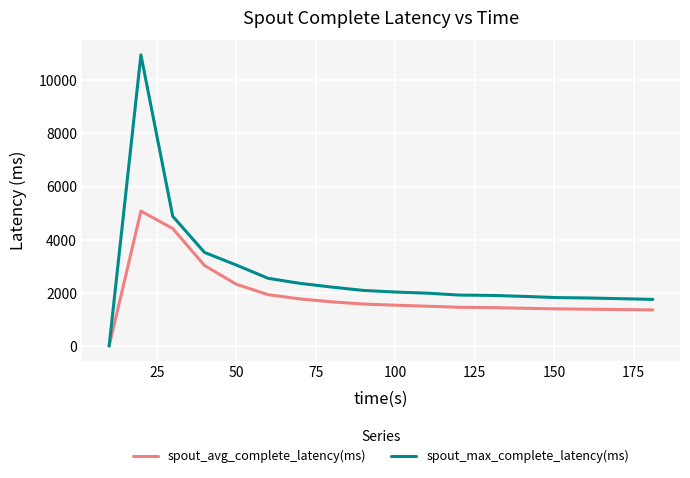

Which series has the widest spread of values?

spout_max_complete_latency(ms)